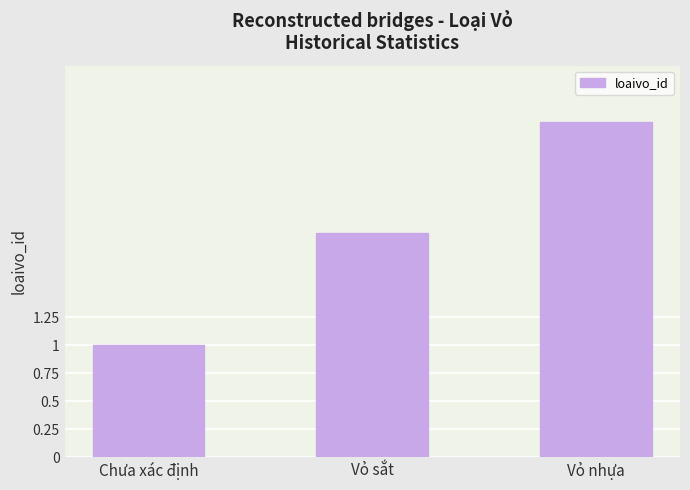

At which category does the chart reach its peak across all series?

Vỏ nhựa